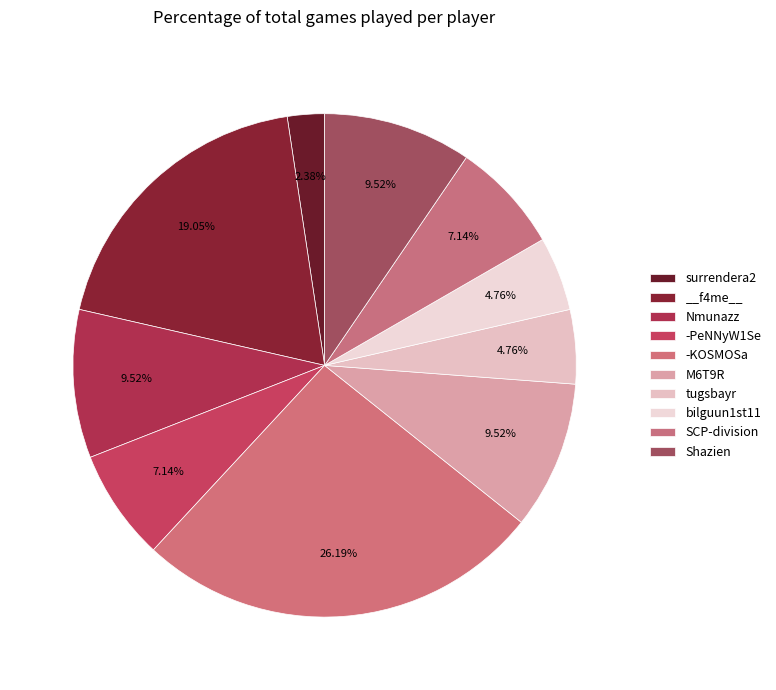

Is there any slice that represents more than half of the pie?

No